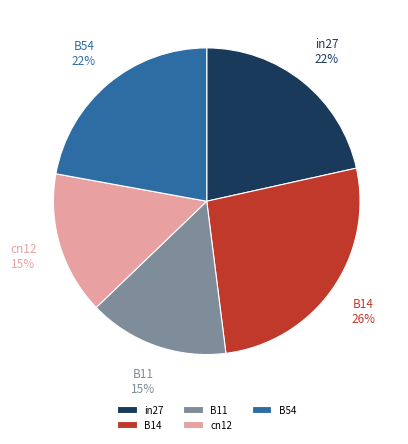

The cn12 slice represents 15% of the pie. True or false?

True